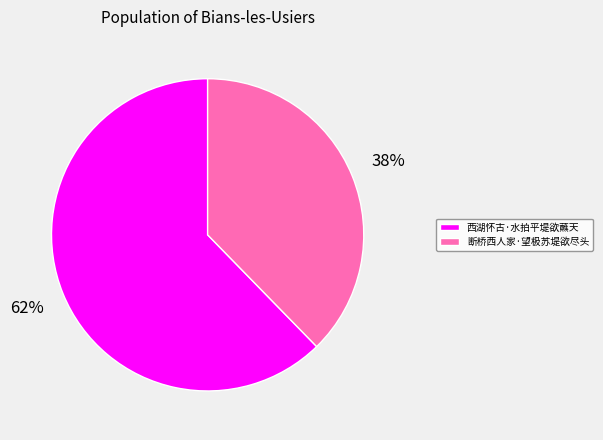

Is there a majority slice in this chart?

Yes